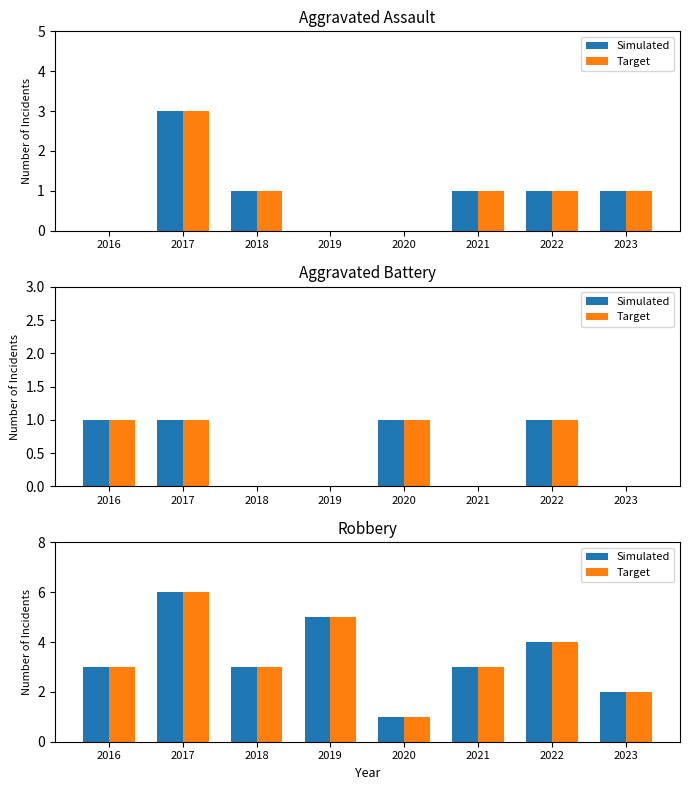

At which label is Simulated closest to 3?

2016